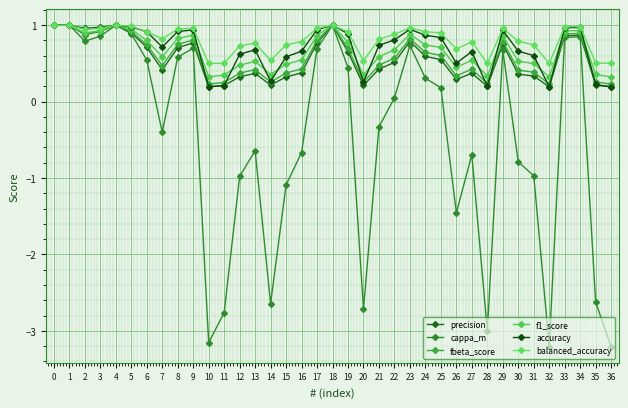

How many interior local peaks does the f1_score series have?

8